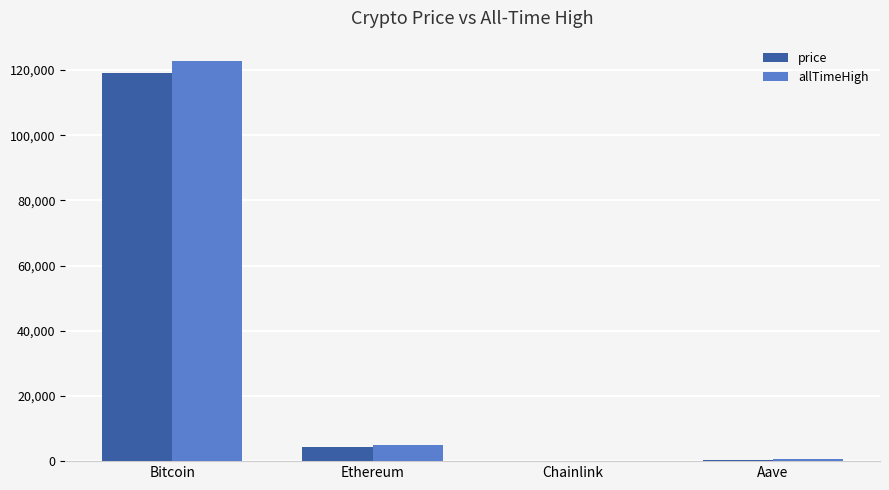

Which category has the highest value across all series?

Bitcoin